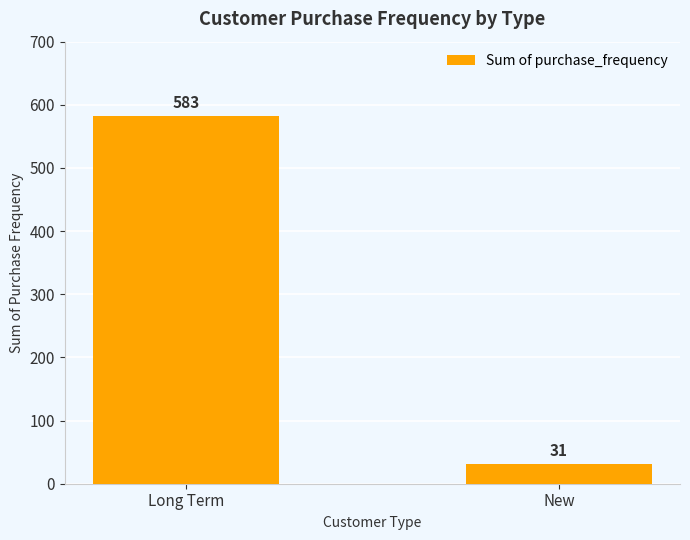

What is the average value?

307